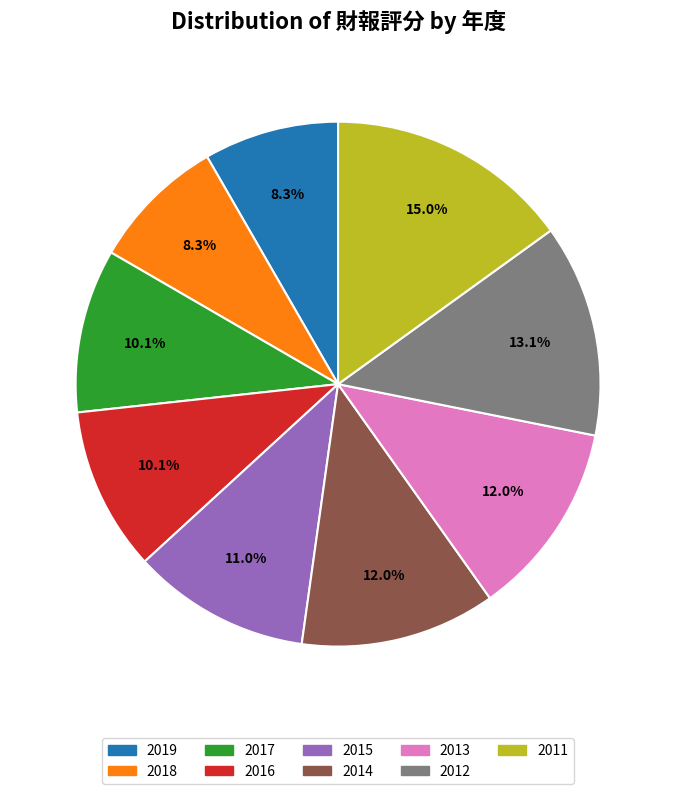

To the nearest percent, what percentage of the pie is 2016?

10%